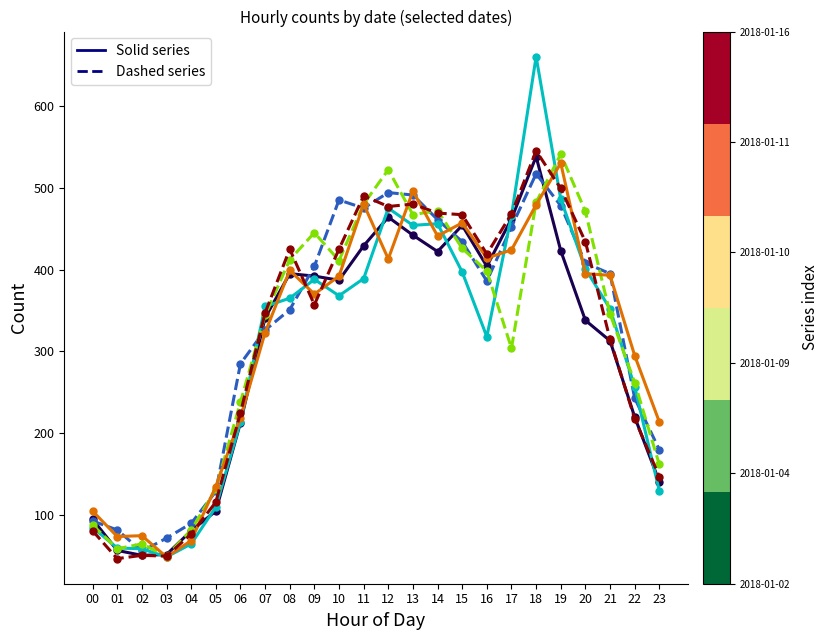

What is the difference between the highest and lowest values at 20?

133